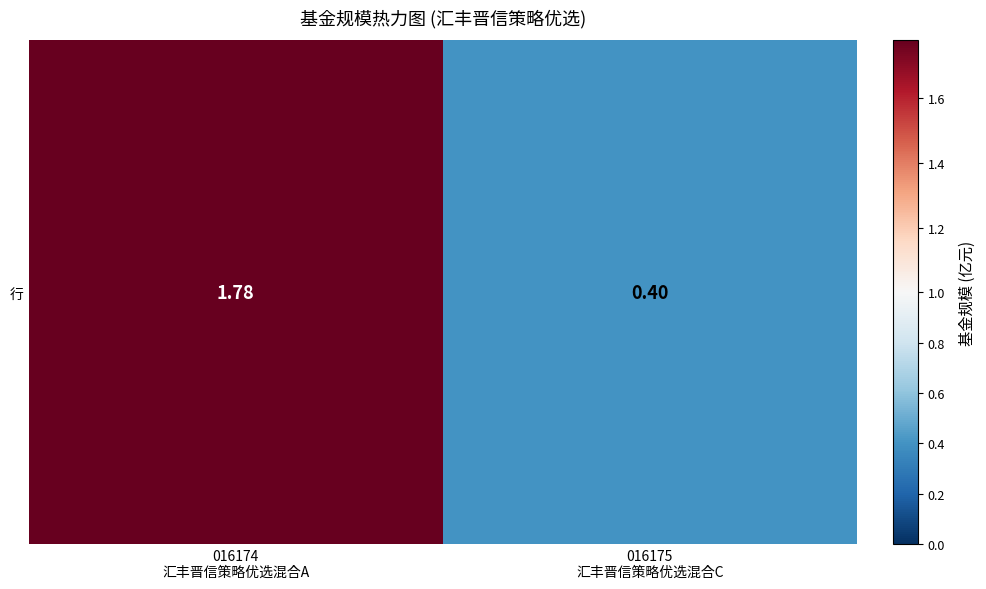

What is the change in value from 016174
汇丰晋信策略优选混合A to 016175
汇丰晋信策略优选混合C?

-1.4